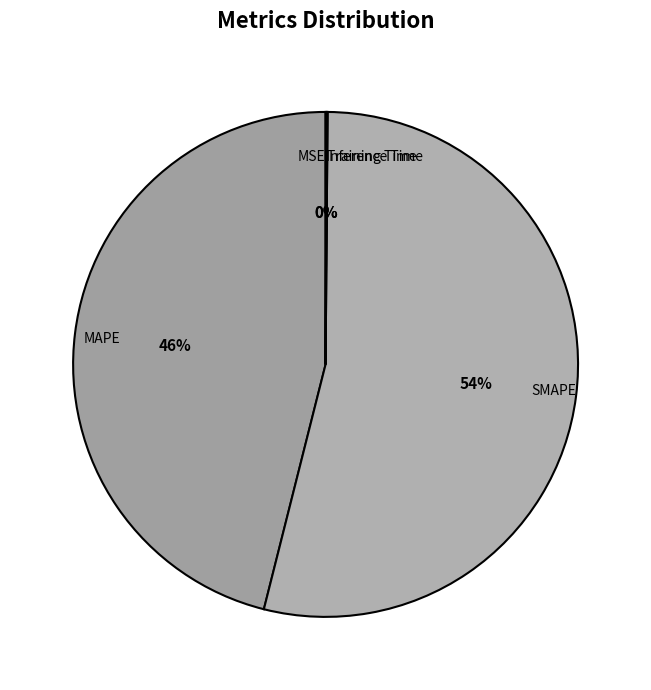

What is the largest slice in the pie chart?

SMAPE